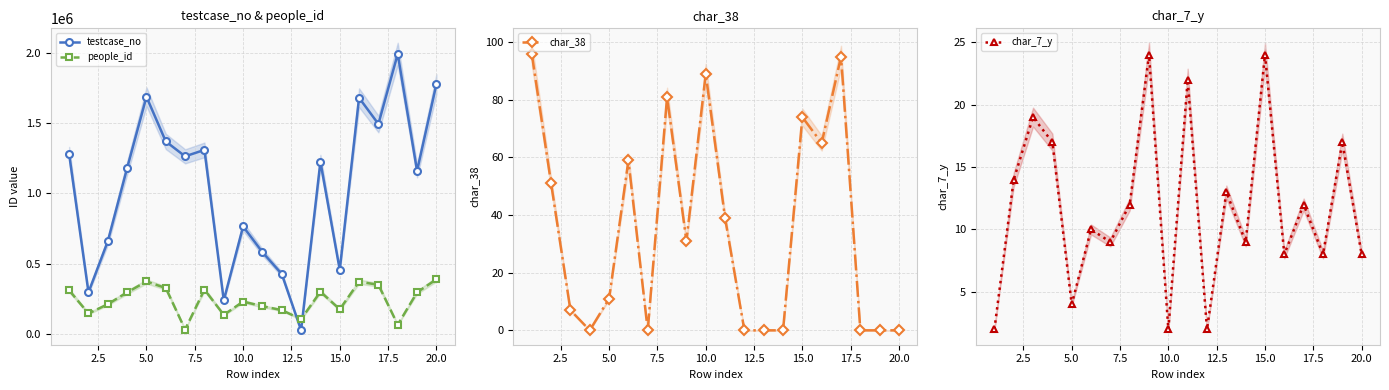

How many interior local peaks does the char_7_y series have?

8